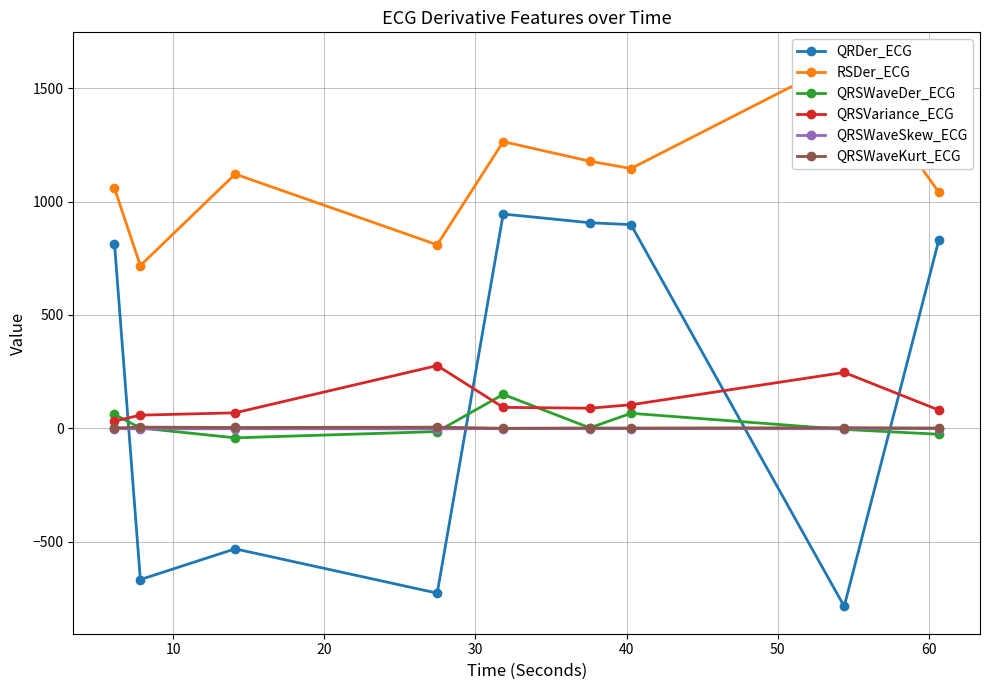

True or false: QRSVariance_ECG and QRSWaveKurt_ECG cross at least once.

False